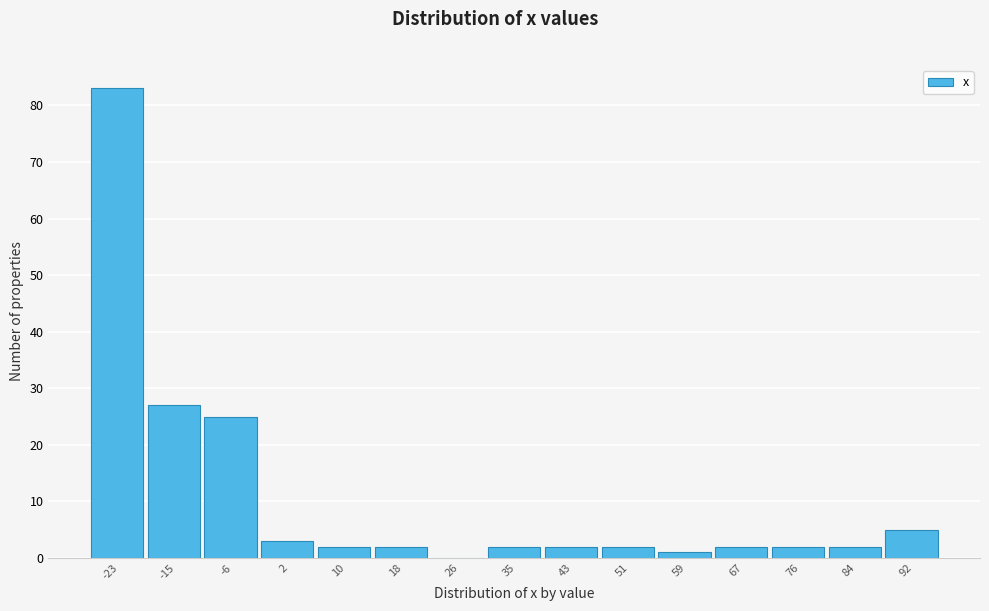

Reading left to right, extract all data points from this chart.

-23=83	-15=27	-6=25	2=3	10=2	18=2	26=0	35=2	43=2	51=2	59=1	67=2	76=2	84=2	92=5